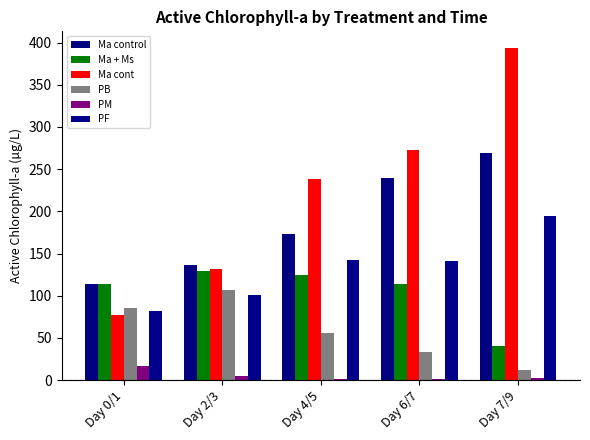

What is the spread (max minus min) of values at Day 4/5?

237.2